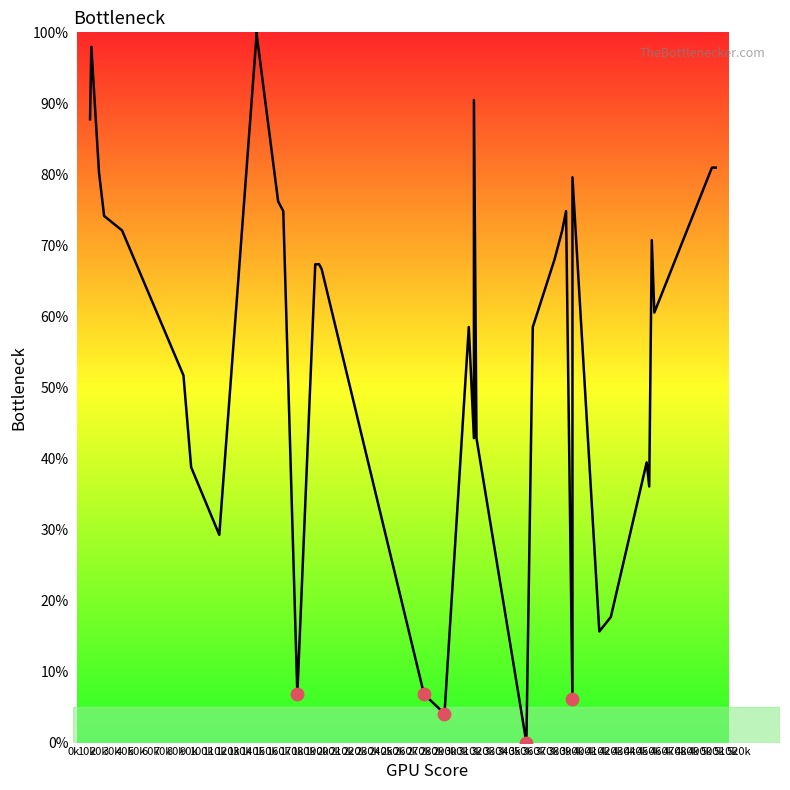

Between 380k and 370k, which is larger?

380k